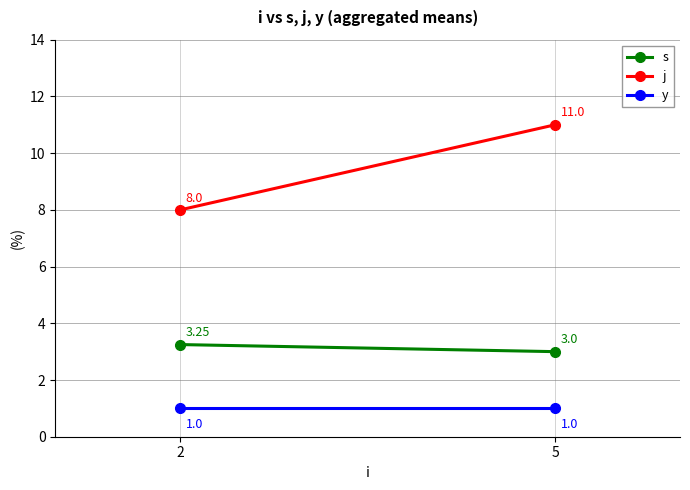

Is the value of s at 2 greater than the value of y at 5?

Yes